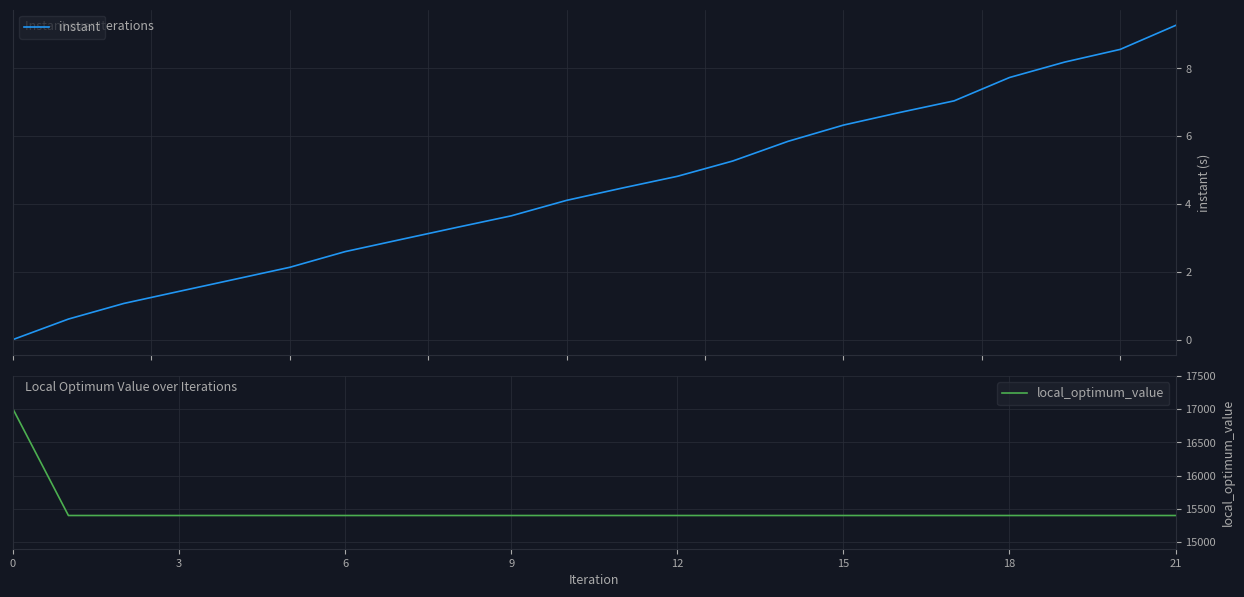

The value of local_optimum_value at 18 is 15400.0. True or false?

True